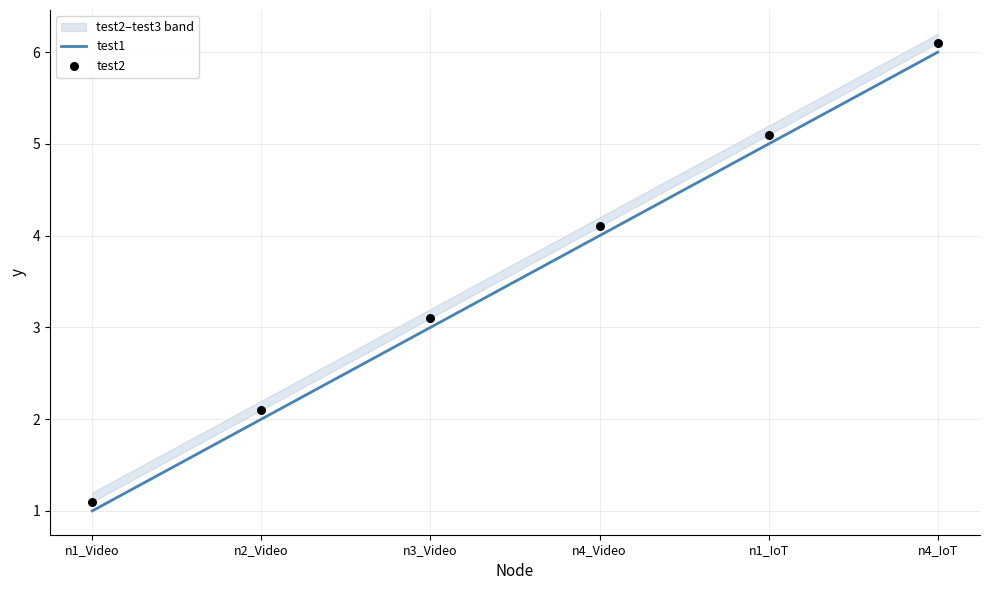

At how many categories does at least one series exceed 5?

2